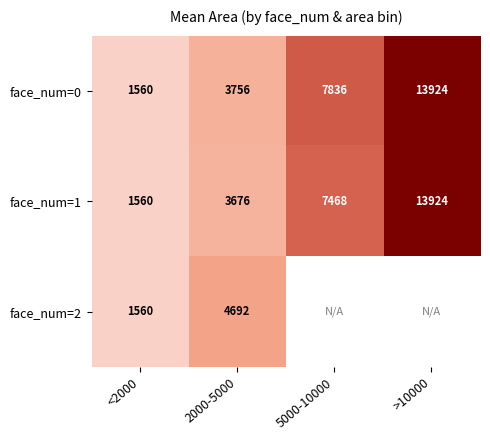

List the series in order of their peak value, highest first.

face_num=0, face_num=1, face_num=2